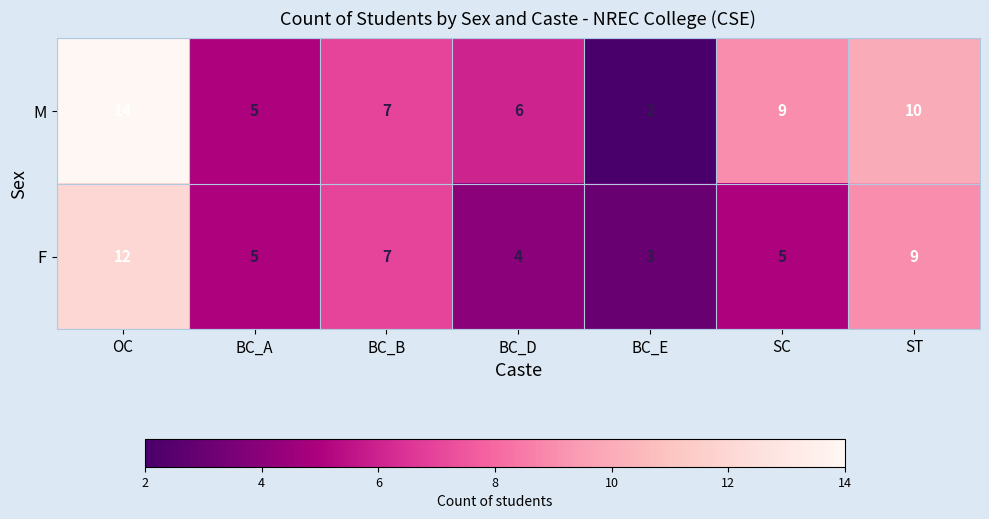

How many series are shown in this chart?

2